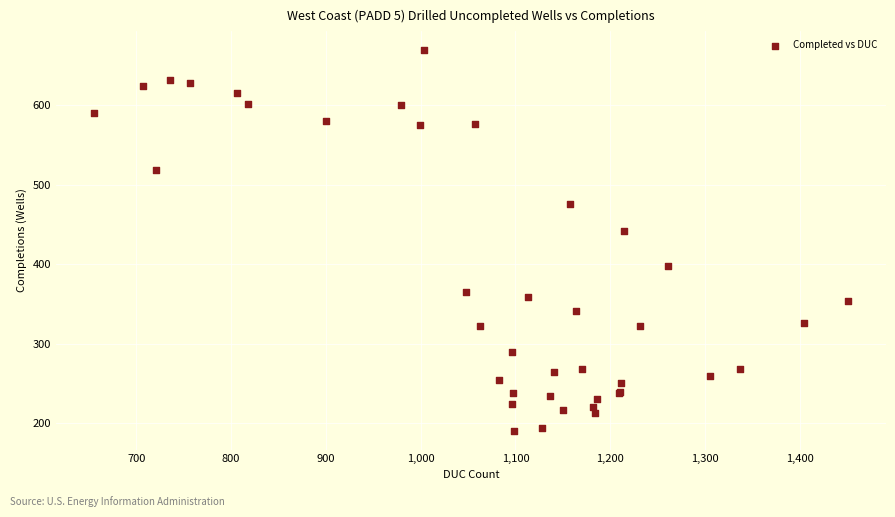

What Y value in the scatter plot is closest to 430?

442